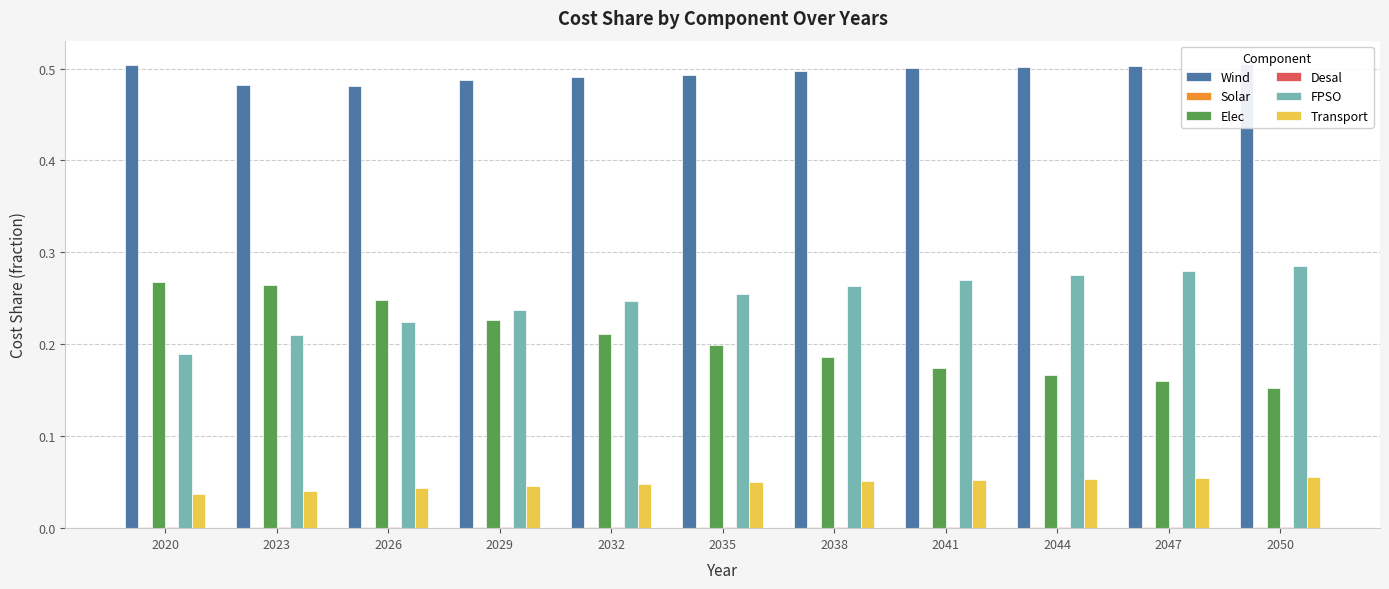

What is the difference between the second highest and minimum values in the FPSO series?

0.1